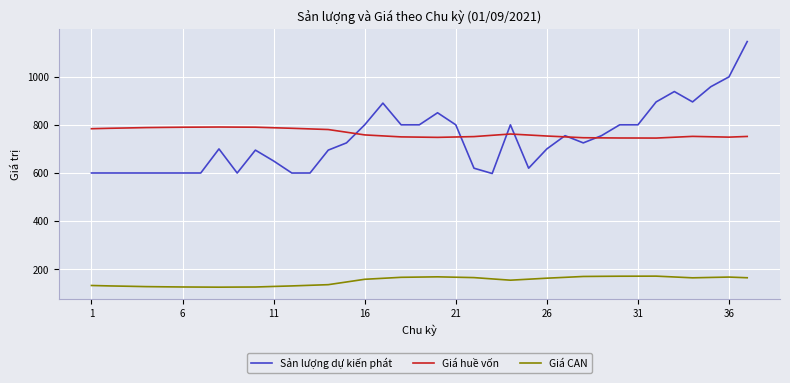

Rank the series by their maximum value, from highest to lowest.

Sản lượng dự kiến phát, Giá huề vốn, Giá CAN